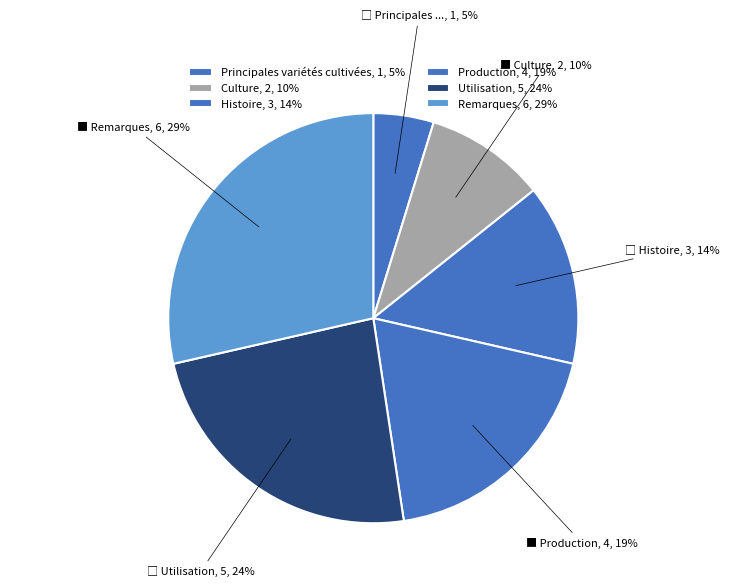

What is the change in value from Culture to Histoire?

+1